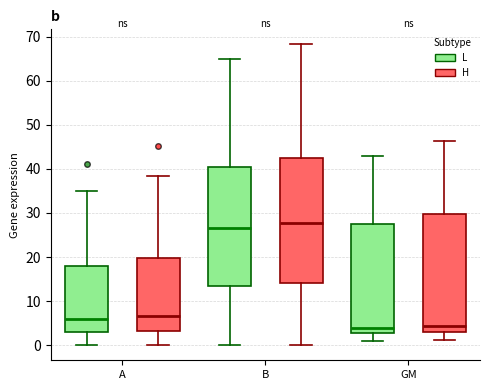

Reading left to right, read every box against the y-axis: the position of its median line, the range the box covers, and the ends of its whiskers. The values are not printed on the chart, so give them approximately, as read against the axis.

A (L): median 6, box 3 to 18, whiskers 0 to 35
A (H): median 7, box 3 to 20, whiskers 0 to 39
B (L): median 27, box 14 to 41, whiskers 0 to 65
B (H): median 28, box 14 to 43, whiskers 0 to 68
GM (L): median 4, box 3 to 28, whiskers 1 to 43
GM (H): median 4, box 3 to 30, whiskers 1 to 46